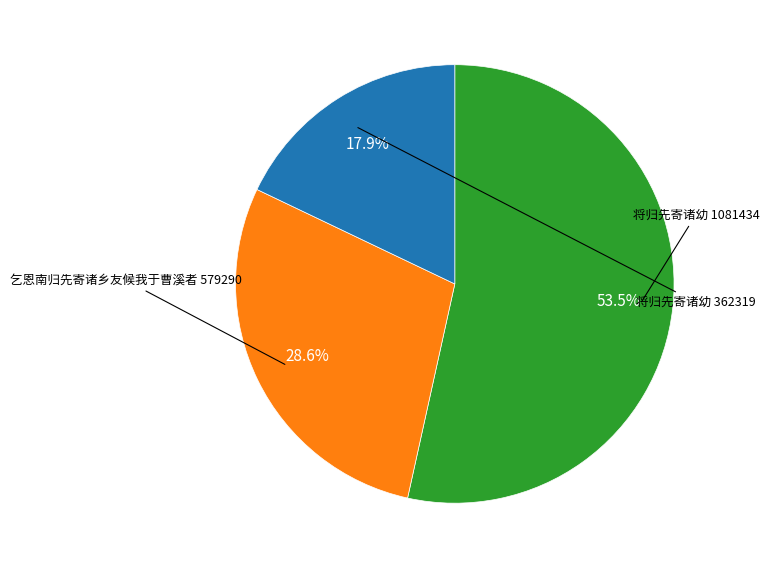

Is there any slice that represents more than half of the pie?

Yes